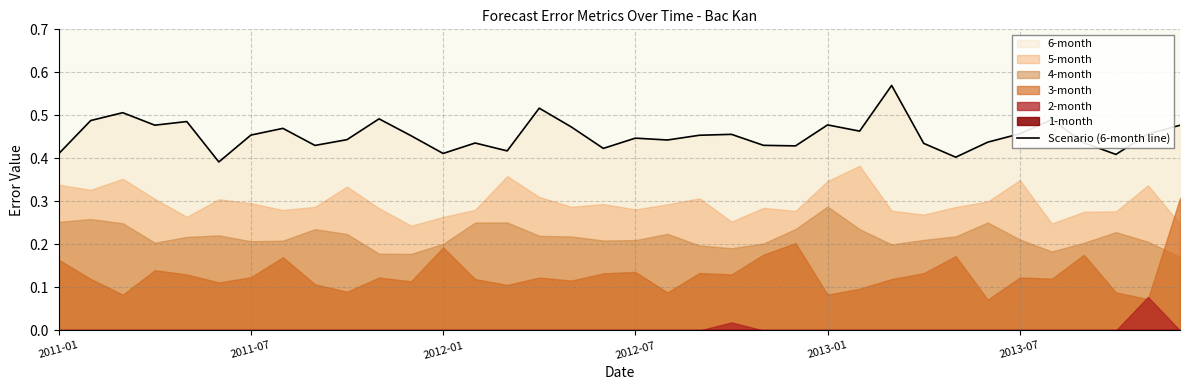

What is the difference between the second highest and minimum values?

0.1